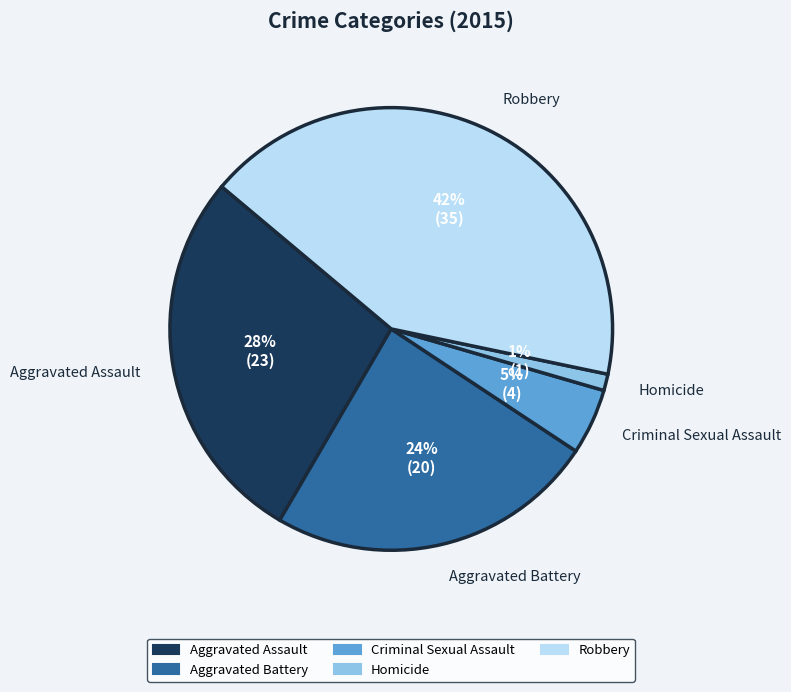

Is it true that Criminal Sexual Assault is 5% of the pie?

True